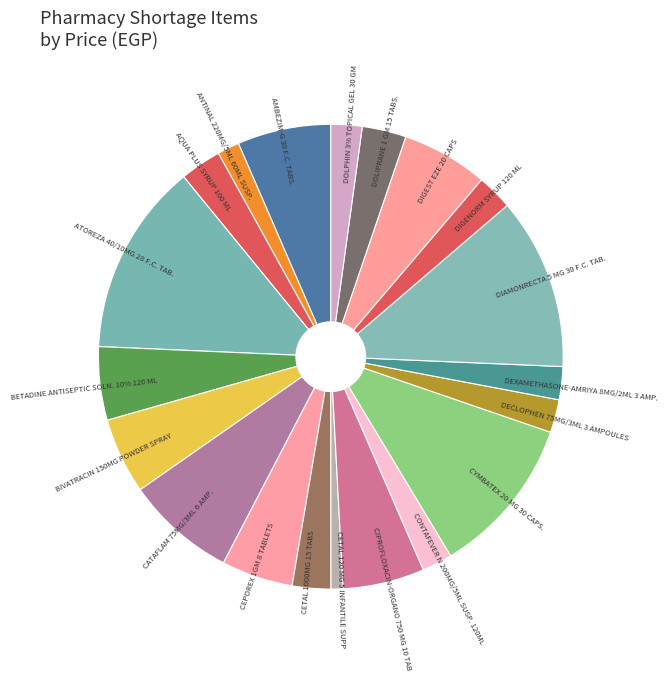

True or false: CETAL 120 MG 5 INFANTILE SUPP accounts for 11% of the total.

False